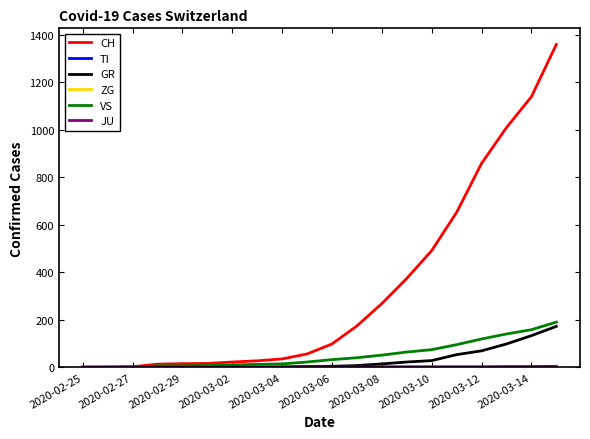

True or false: GR and JU cross at least once.

False